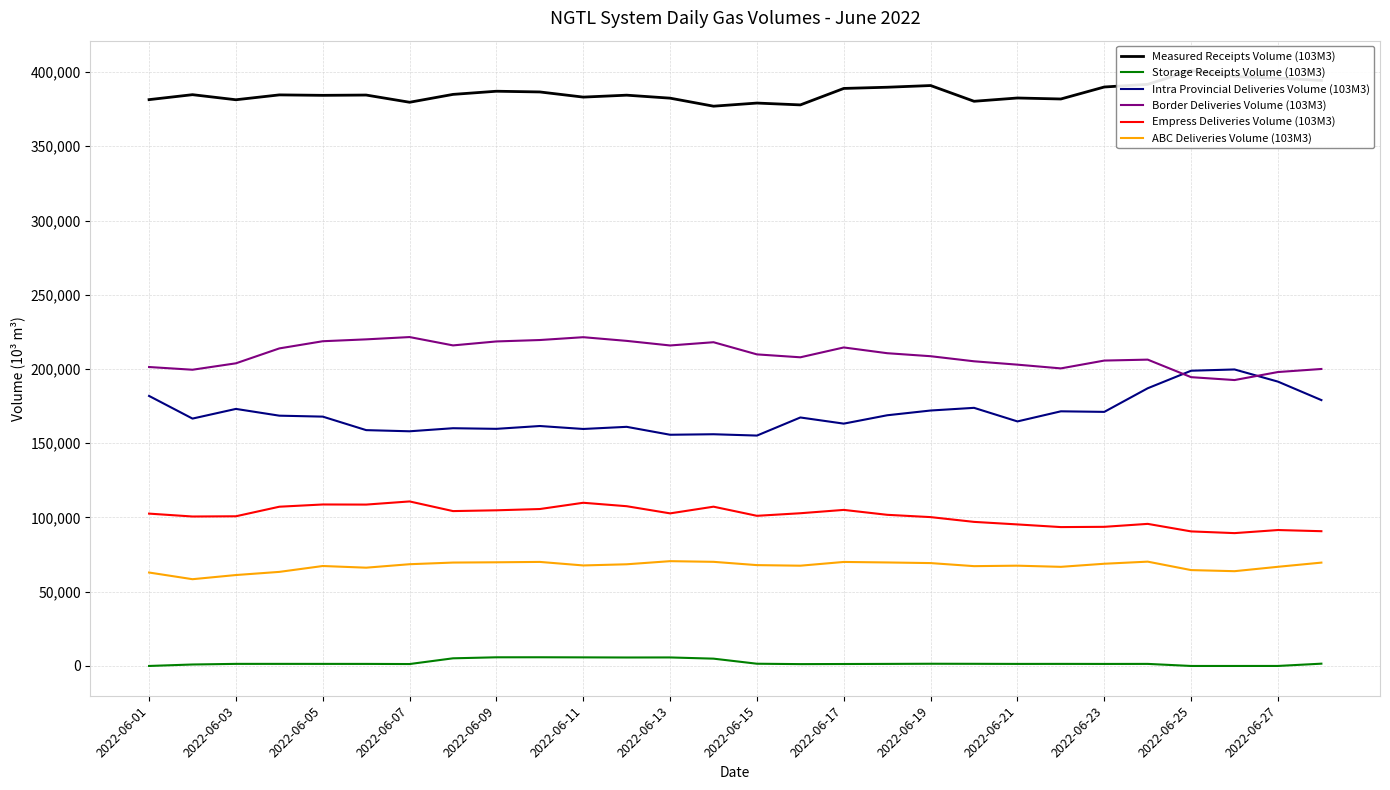

Reading left to right, extract all data points from this chart.

Measured Receipts Volume (103M3): 381399.6	384736.2	381316.5	384592.9	384293.6	384487.8	379633.4	384928.2	387057.7	386576.7	383103.6	384403.5	382393.2	376986.7	379092.4	377855.1	388942.0	389747.5	390894.4	380295.0	382503.1	381835.7	389910.9	391703.1	401058.4	396979.1	395875.7	394351.8
Storage Receipts Volume (103M3): 2.8	992.5	1412.2	1417.0	1402.7	1391.4	1300.1	5156.3	5839.6	5861.4	5790.6	5705.4	5742.2	4926.0	1511.6	1247.5	1320.9	1396.5	1497.9	1456.6	1385.8	1407.3	1370.2	1397.0	0.0	0.0	12.5	1549.1
Intra Provincial Deliveries Volume (103M3): 181852.8	166602.5	173116.9	168564.3	167922.4	158827.6	158049.2	160112.6	159692.7	161598.2	159605.1	161045.5	155712.6	156054.4	155163.8	167346.8	163199.6	168834.3	172035.1	173837.1	164693.2	171498.1	171118.3	187023.3	198832.1	199684.9	191488.8	179058.2
Border Deliveries Volume (103M3): 201330.9	199496.2	203827.9	213864.4	218693.7	219957.6	221501.1	215887.8	218555.4	219508.0	221414.1	218931.7	215842.5	218029.4	209835.4	207873.7	214503.1	210630.3	208606.0	205186.6	202915.9	200403.0	205673.8	206305.9	194494.5	192549.9	197953.7	200004.7
Empress Deliveries Volume (103M3): 102599.0	100657.3	100811.5	107248.6	108755.6	108684.2	110804.1	104302.4	104833.2	105692.1	109906.8	107589.2	102766.1	107267.0	101118.9	102860.0	105104.3	101796.1	100247.6	97034.2	95320.5	93530.0	93706.4	95694.9	90622.8	89467.2	91544.9	90760.3
ABC Deliveries Volume (103M3): 62931.6	58437.1	61237.8	63364.9	67316.6	66196.0	68523.9	69640.0	69821.9	70074.6	67697.8	68481.4	70580.8	70131.4	67916.9	67532.1	70053.5	69708.9	69288.9	67225.3	67541.7	66761.1	68842.2	70257.3	64567.1	63831.2	66791.2	69607.0